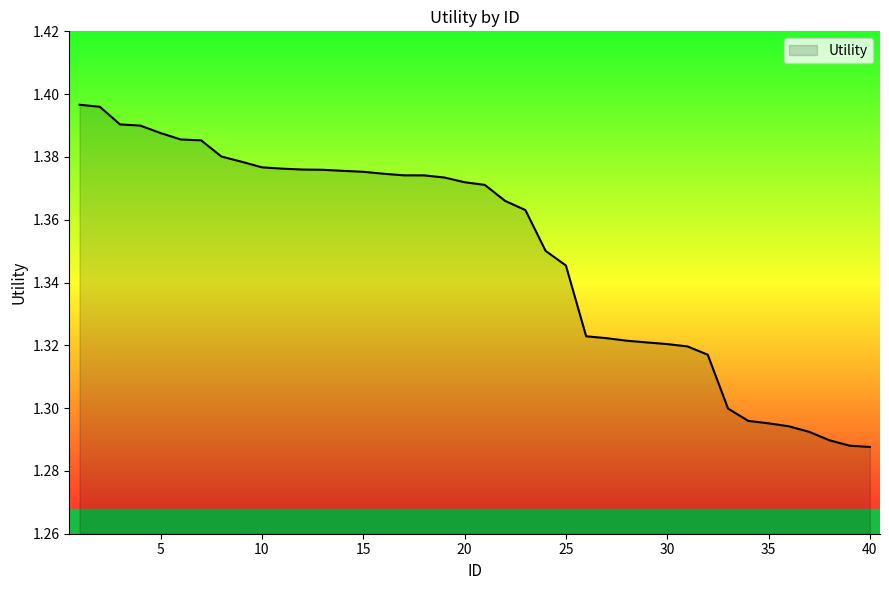

Does the chart have visible grid lines?

No